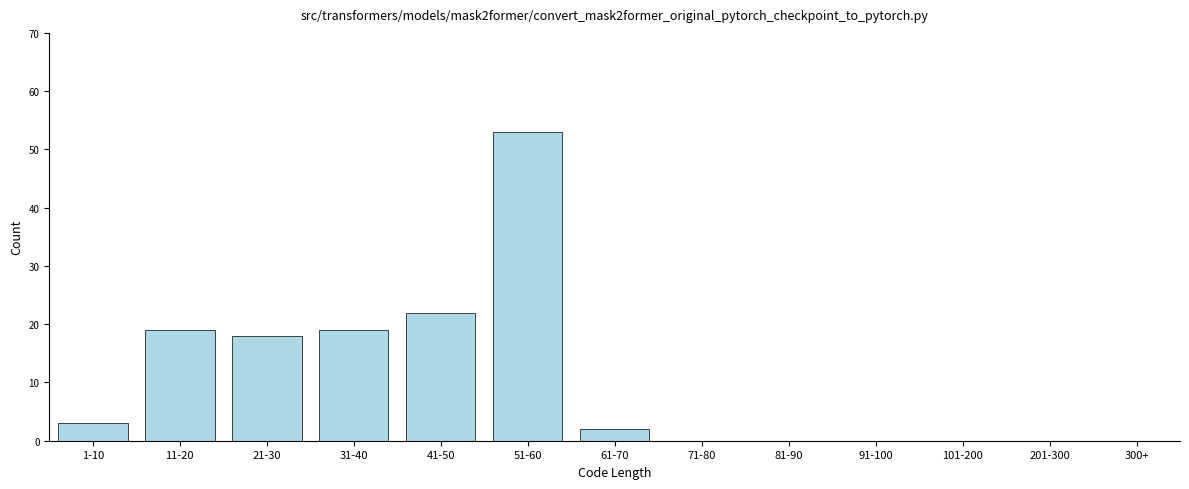

Reading left to right, list all the values displayed in this chart.

1-10=3	11-20=19	21-30=18	31-40=19	41-50=22	51-60=53	61-70=2	71-80=0	81-90=0	91-100=0	101-200=0	201-300=0	300+=0